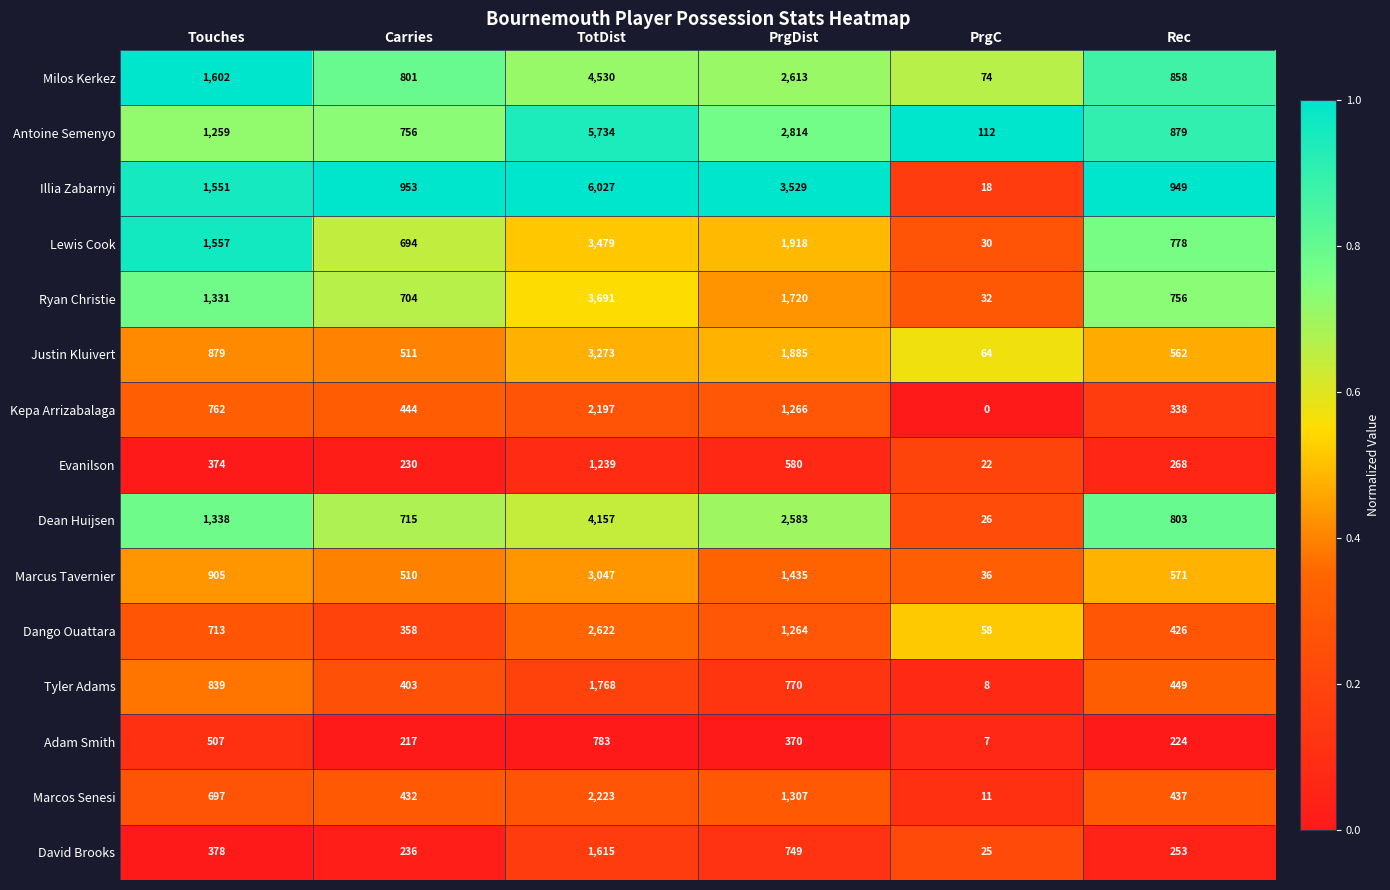

What is the total value across all series at PrgC?

523